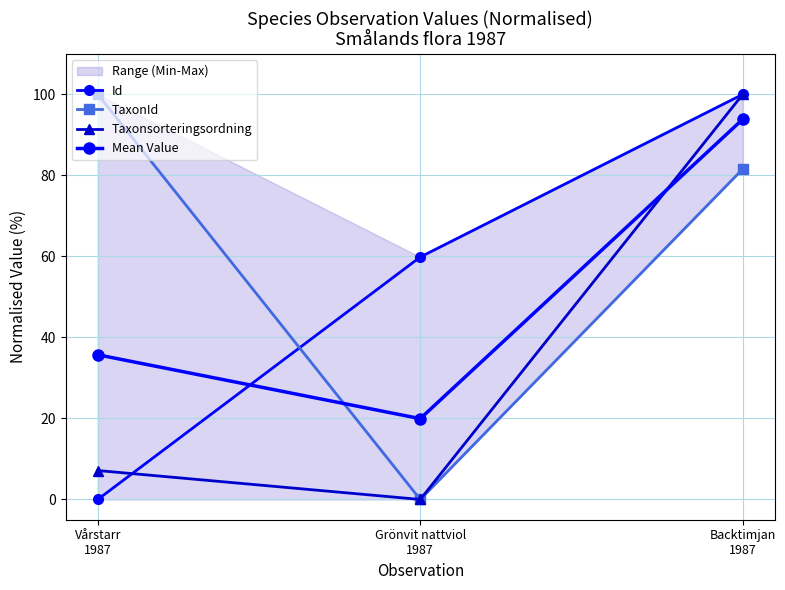

What is the difference between the maximum and minimum values in the TaxonId series?

100.0